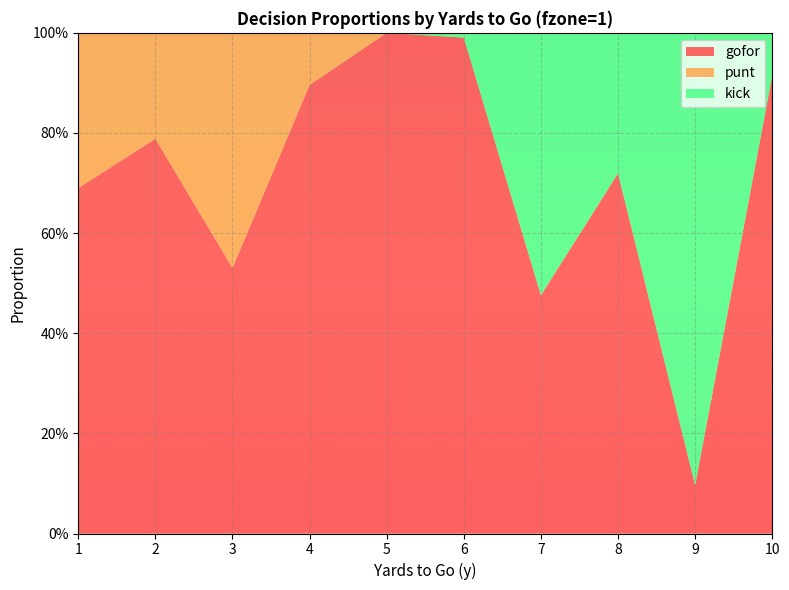

Reading left to right, transcribe all the data shown in this chart.

gofor: 0.7	0.8	0.5	0.9	1.0	1.0	0.5	0.7	0.1	0.9
punt: 0.3	0.2	0.5	0.1	0.0	0.0	0.0	0.0	0.0	0.0
kick: 0.0	0.0	0.0	0.0	0.0	0.0	0.5	0.3	0.9	0.1